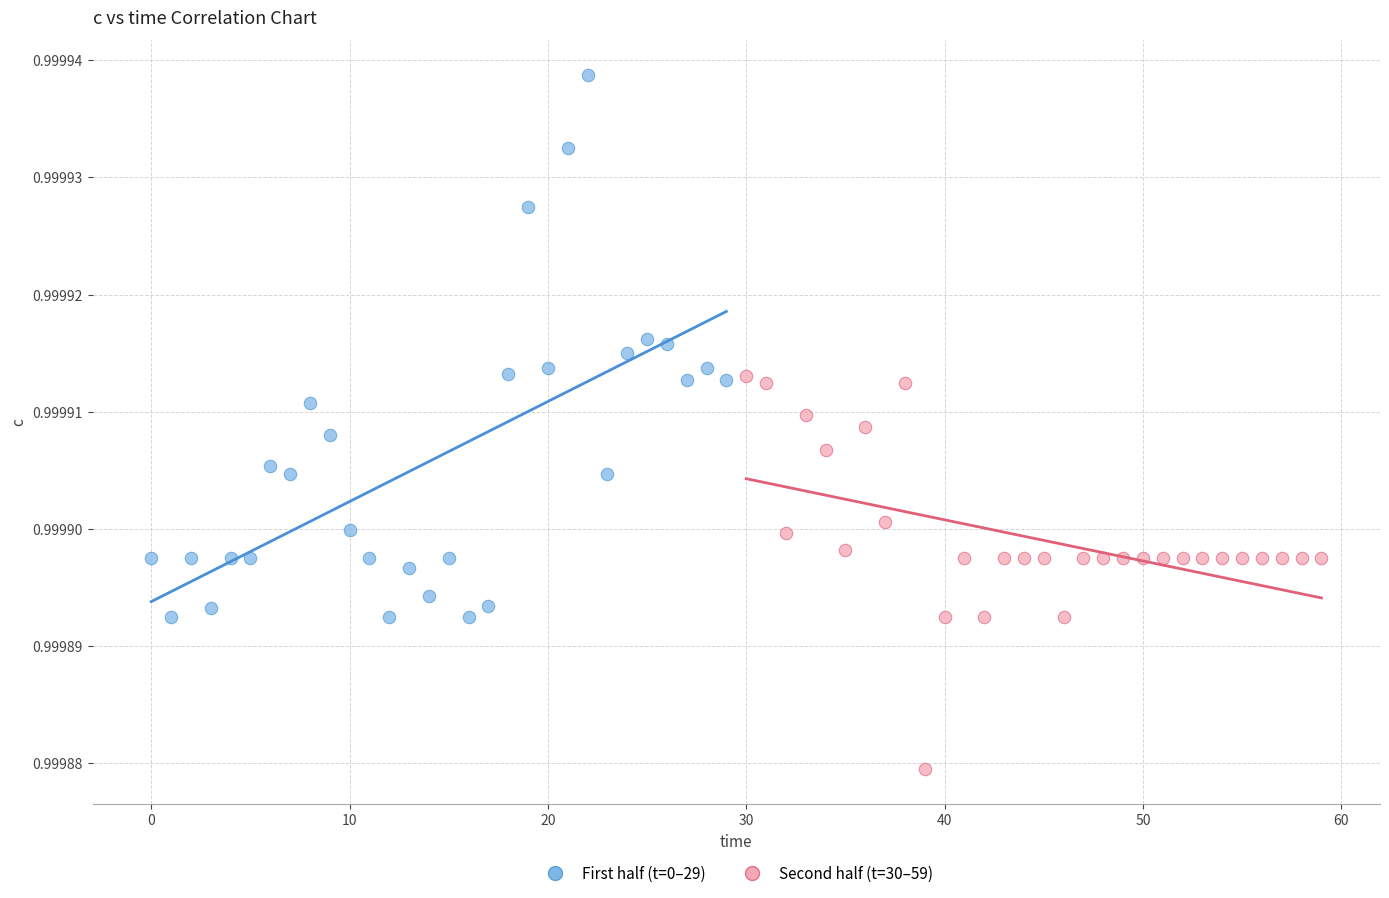

Which series has the largest Y range (max minus min)?

First half (t=0–29)